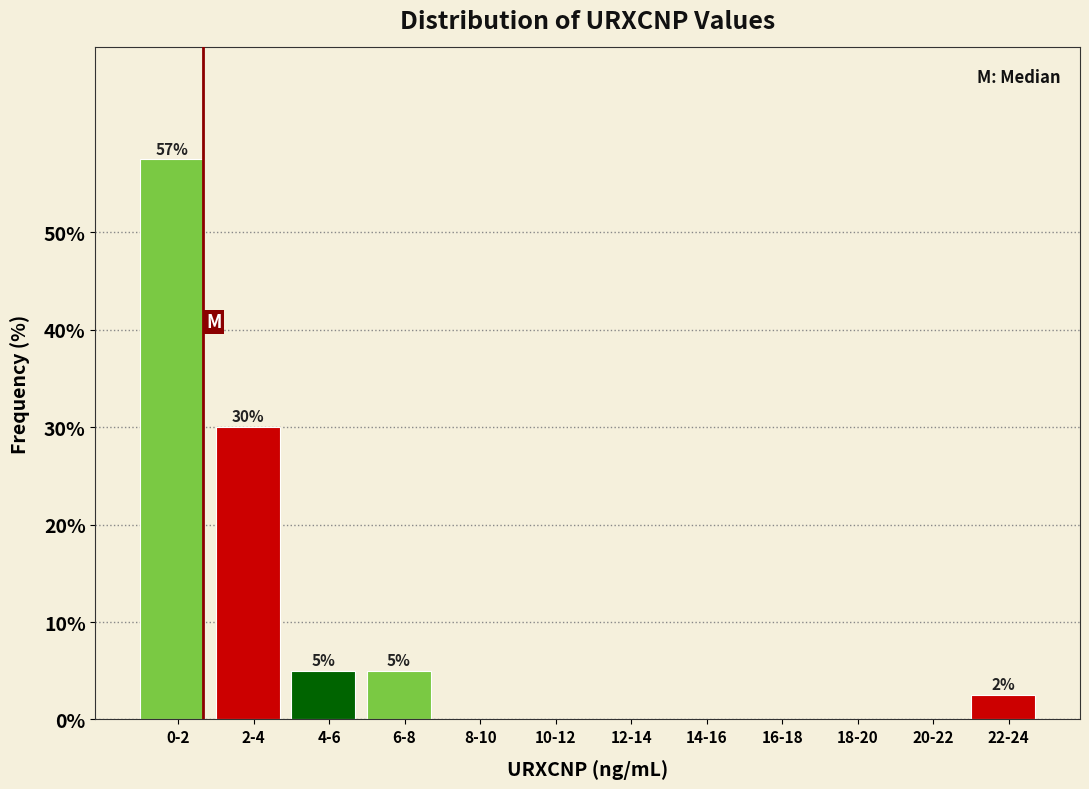

The chart shows a value of 30.2 at 14-16. True or false?

False